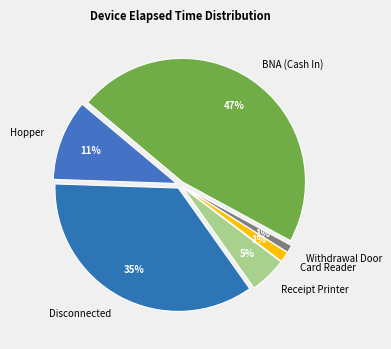

What percentage is the Disconnected slice, to the nearest percent?

35%